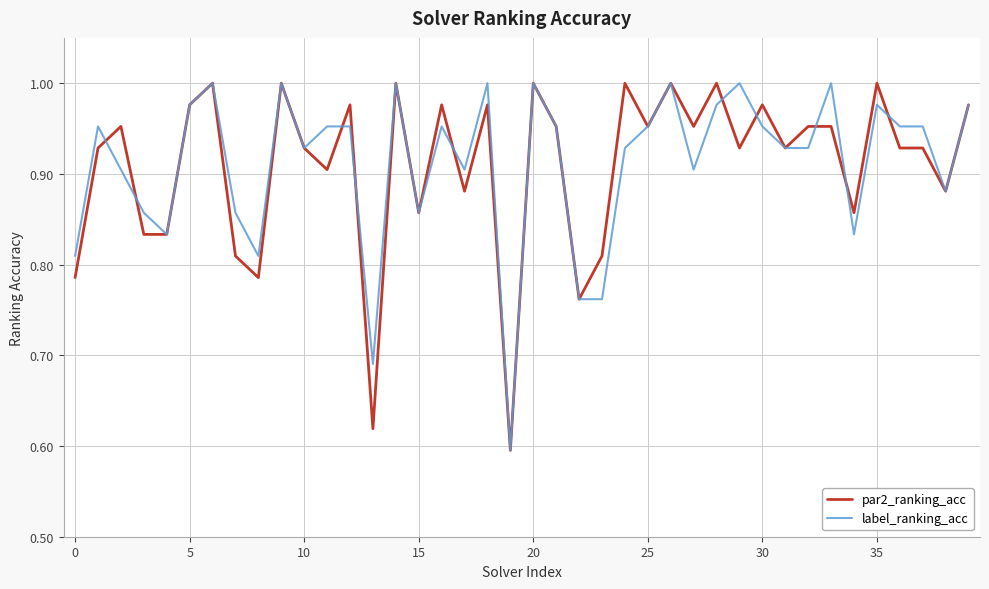

The label_ranking_acc series shows 1.6 at 25. True or false?

False